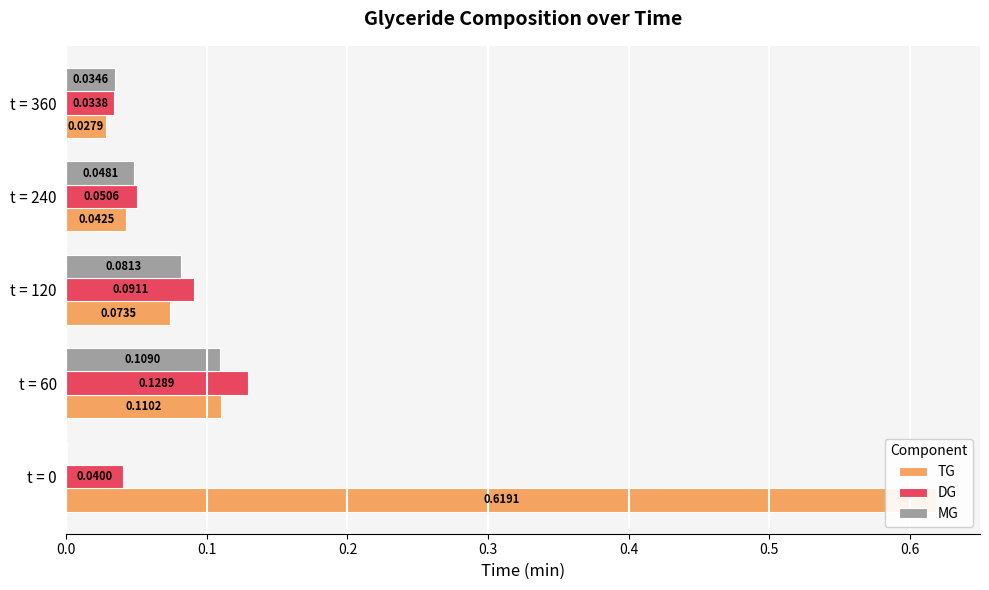

True or false: MG has a value of 0.0 at t = 240.

True